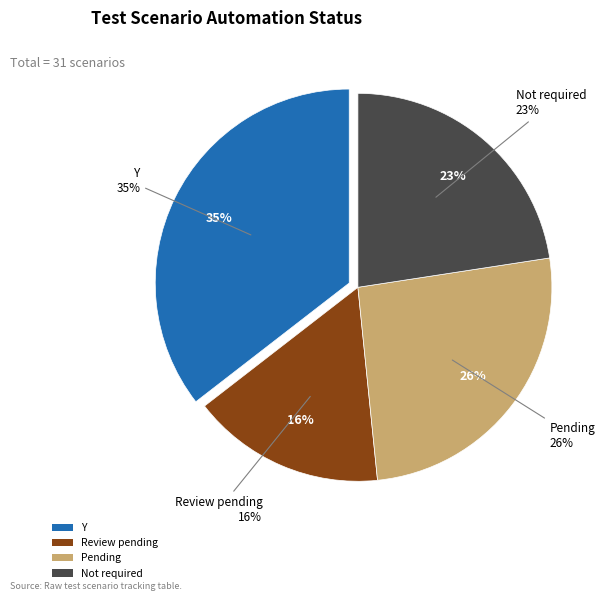

Approximately how many times larger is the value at Pending compared to Y?

0.7